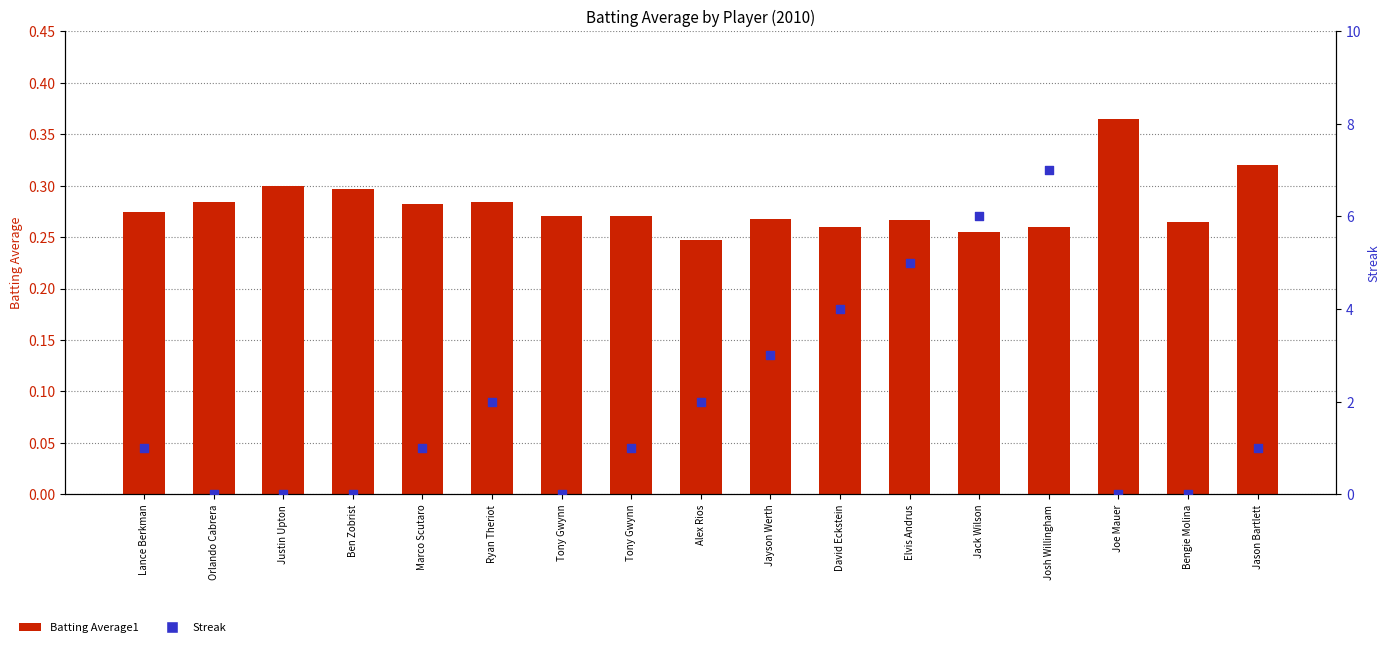

At which category is the sum across all series the highest?

Josh Willingham